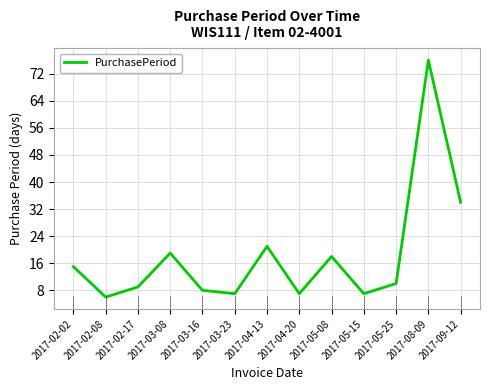

What is the difference between the maximum and second lowest values?

69